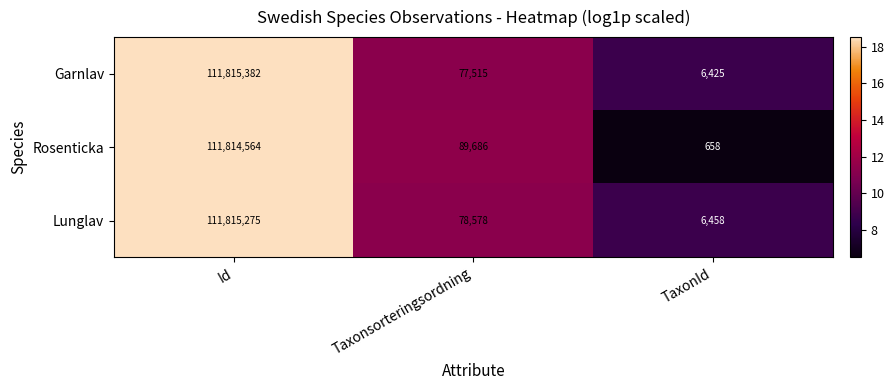

Which series has the largest total across all categories?

Rosenticka